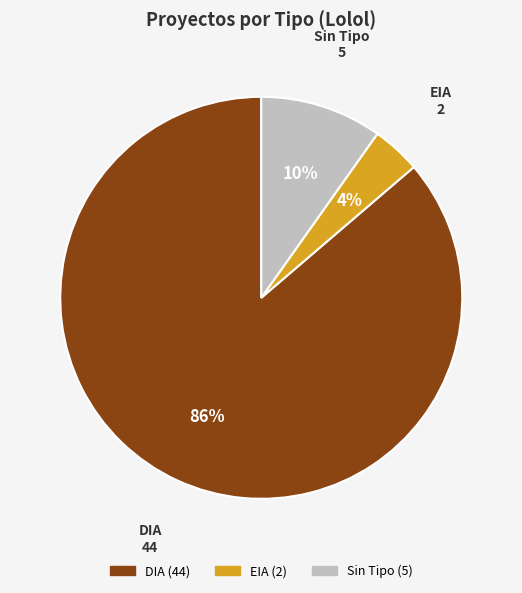

Does any single category account for the majority?

Yes